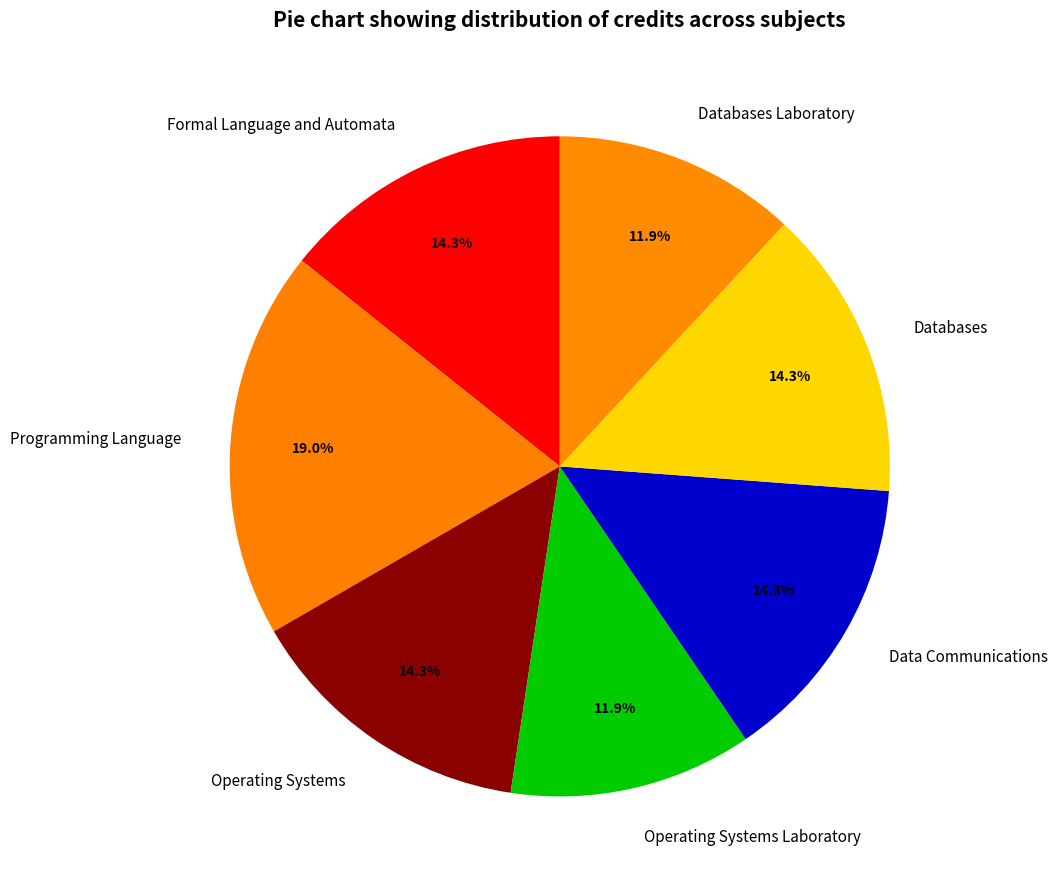

Between Programming Language and Operating Systems Laboratory, which is larger?

Programming Language